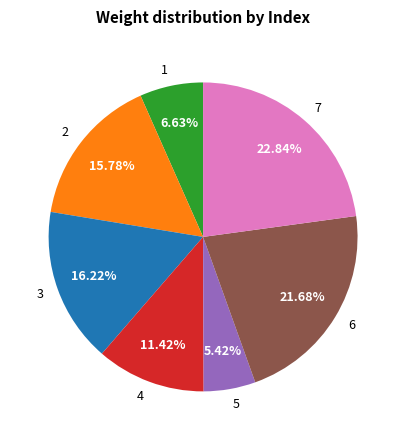

Combined, what portion of the pie is 4 and 2?

27.2%